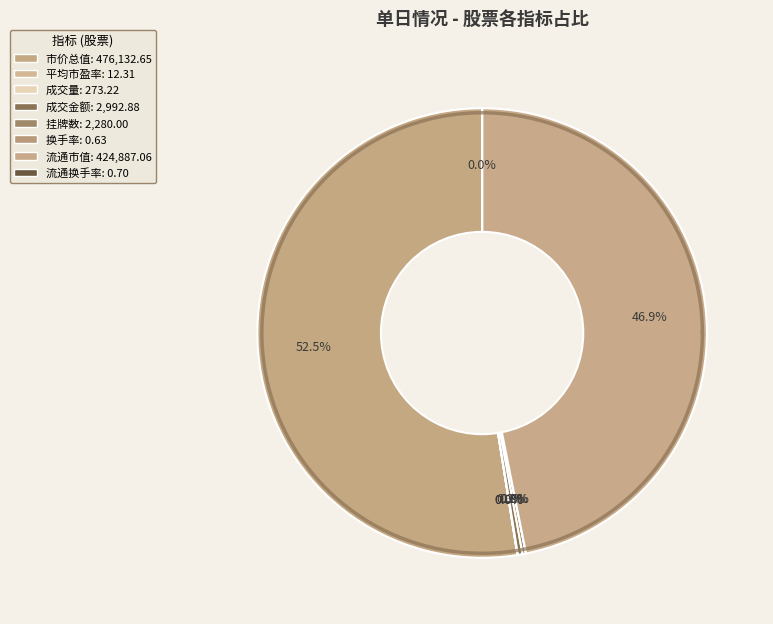

Which slice represents more than half of the pie?

市价总值